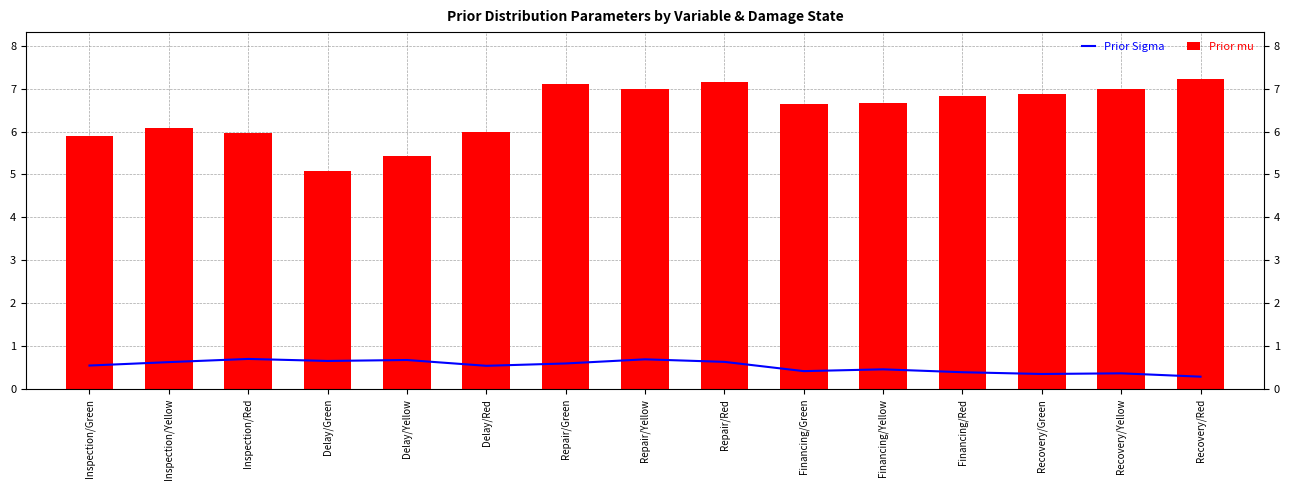

Reading left to right, what are all the values shown in this chart?

Prior Sigma: 0.5	0.6	0.7	0.7	0.7	0.5	0.6	0.7	0.6	0.4	0.5	0.4	0.3	0.4	0.3
Prior mu: 5.9	6.1	6.0	5.1	5.4	6.0	7.1	7.0	7.2	6.6	6.7	6.8	6.9	7.0	7.2